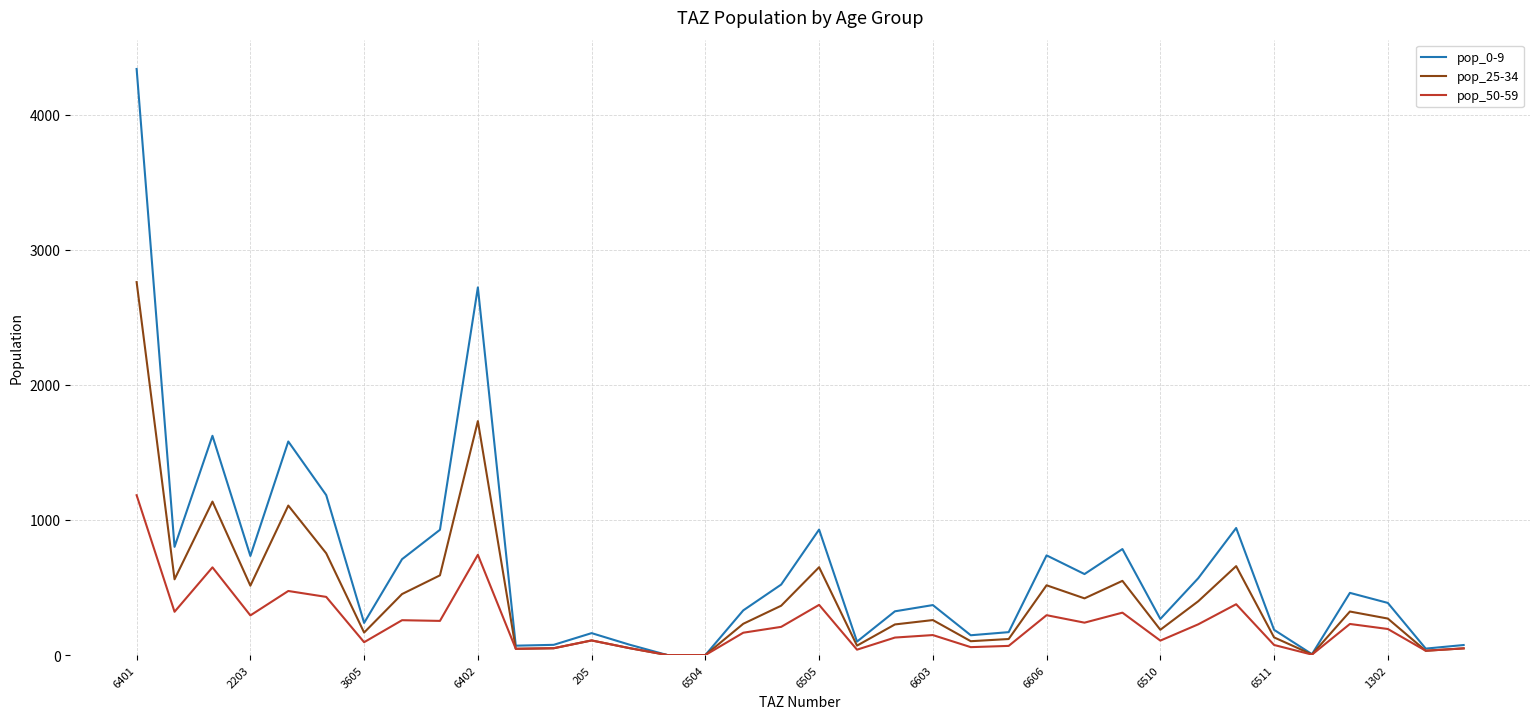

What is the maximum value for pop_25-34?

2760.5